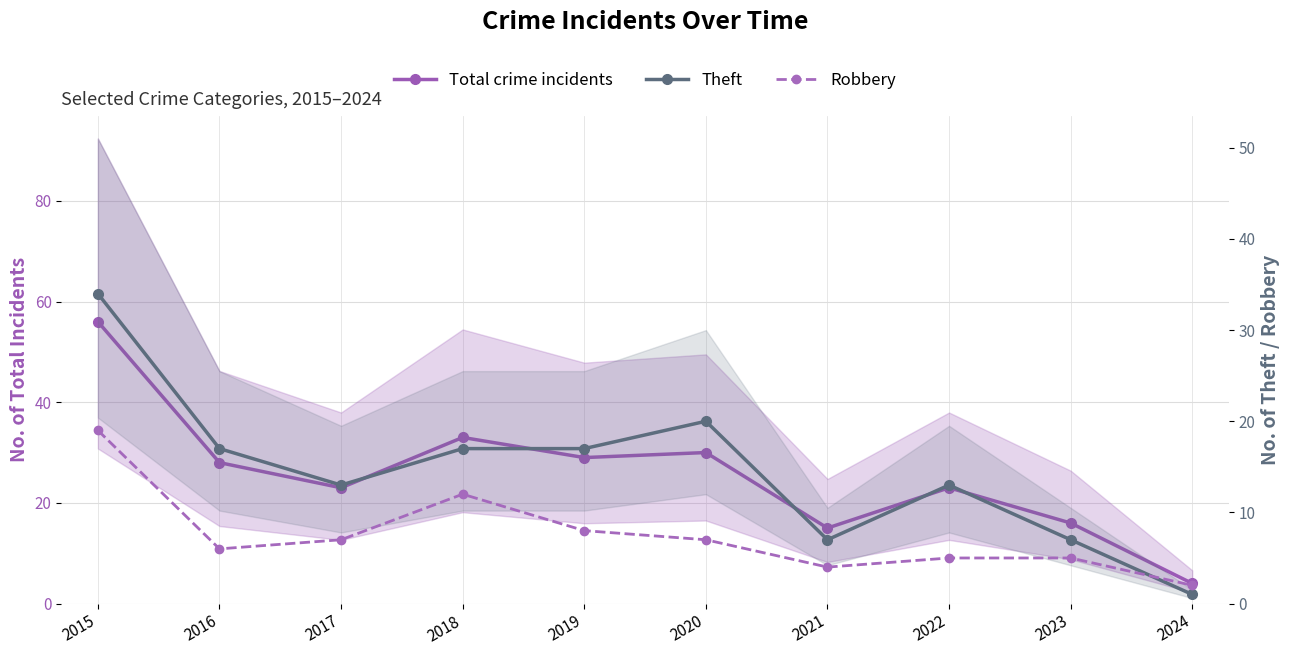

True or false: Theft and Total crime incidents cross at least once.

False